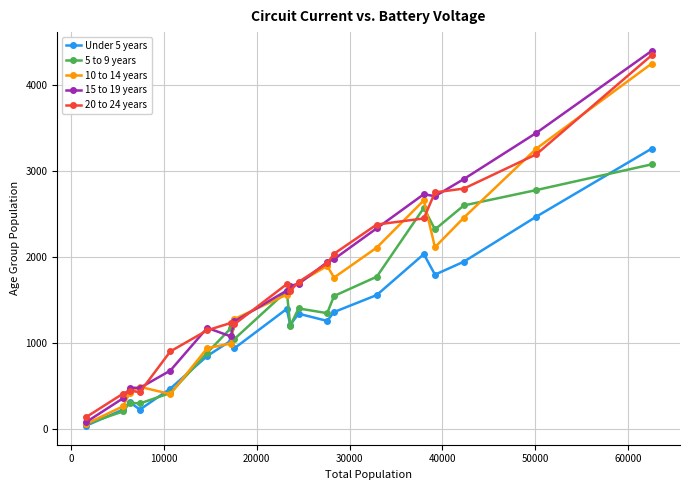

True or false: 5 to 9 years has more than 2 interior local peaks.

True